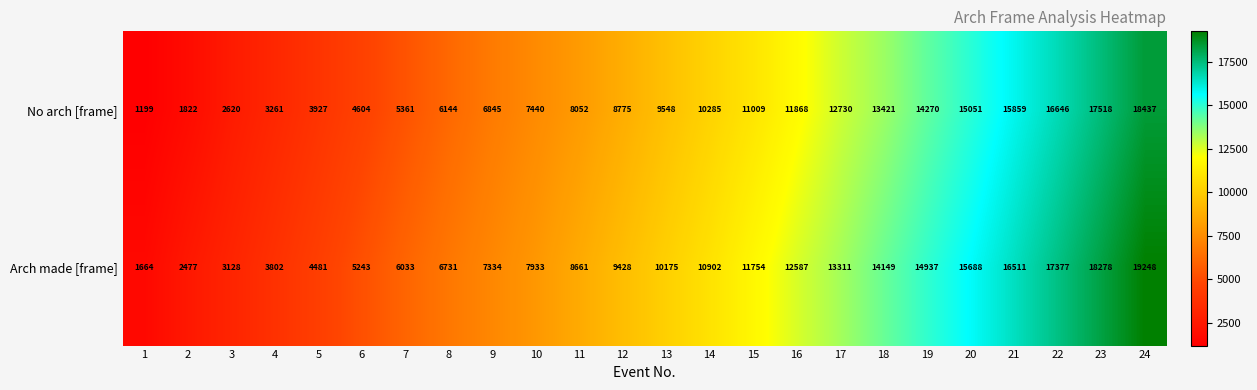

True or false: No arch [frame] has a value of 22784 at 20.

False